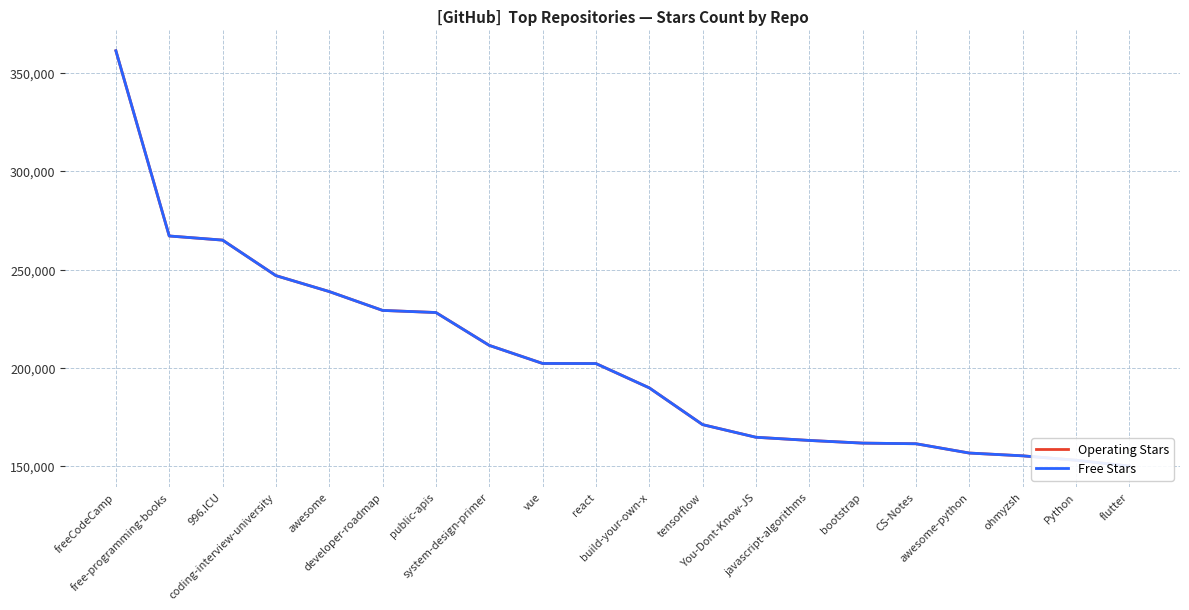

True or false: Operating Stars and Free Stars cross at least once.

False